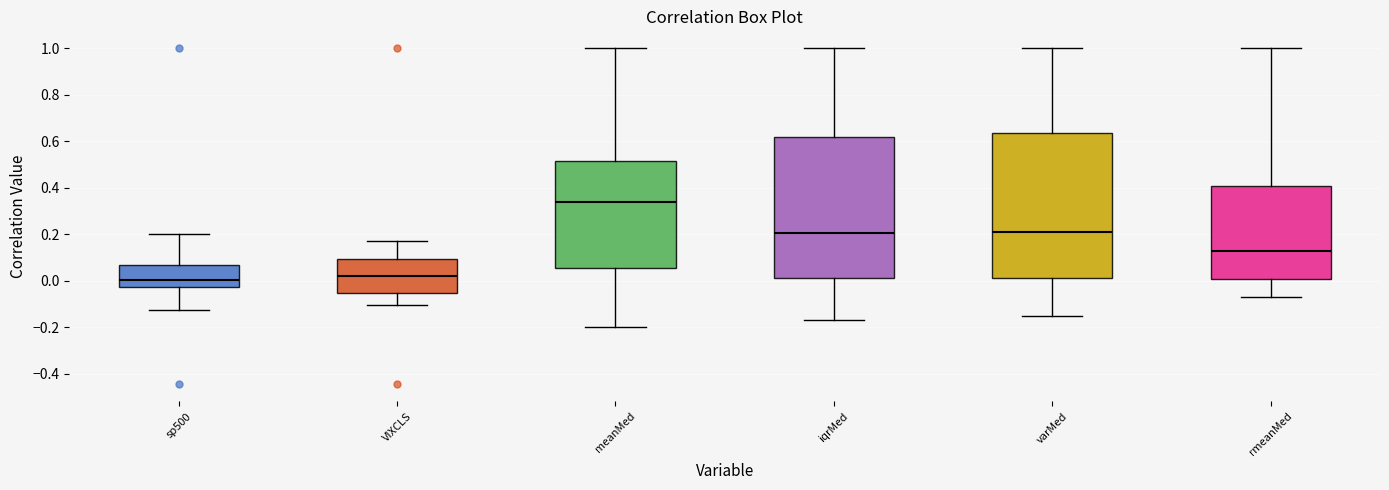

Where does the upper whisker of the box for rmeanMed end on the y-axis? The values are not printed on the chart, so give them approximately, as read against the axis.

1.00